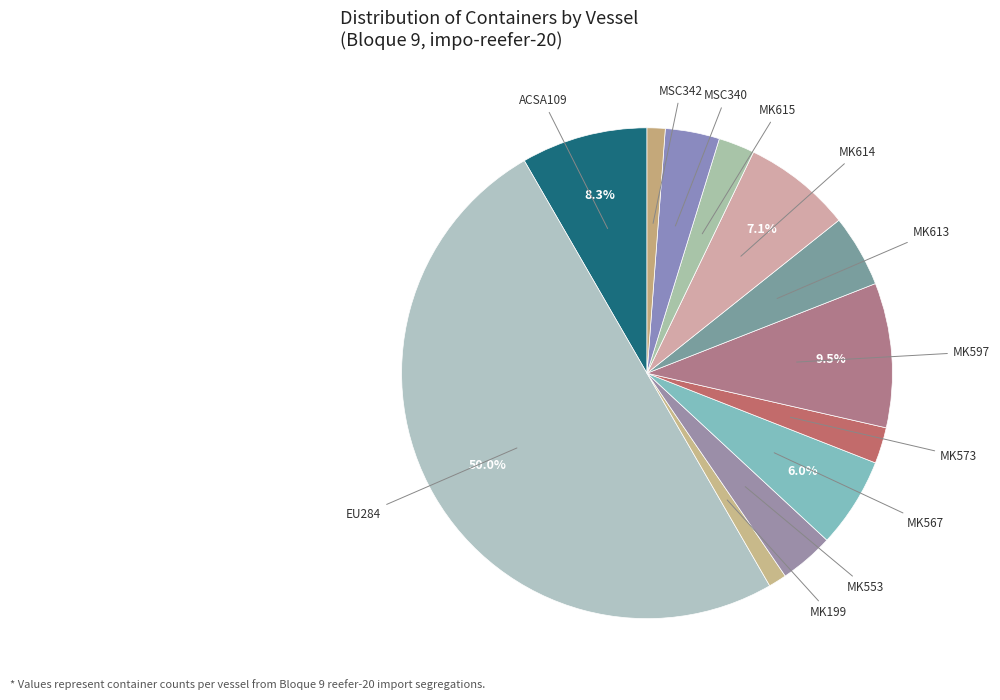

Does MSC342 represent more than half of the total?

No